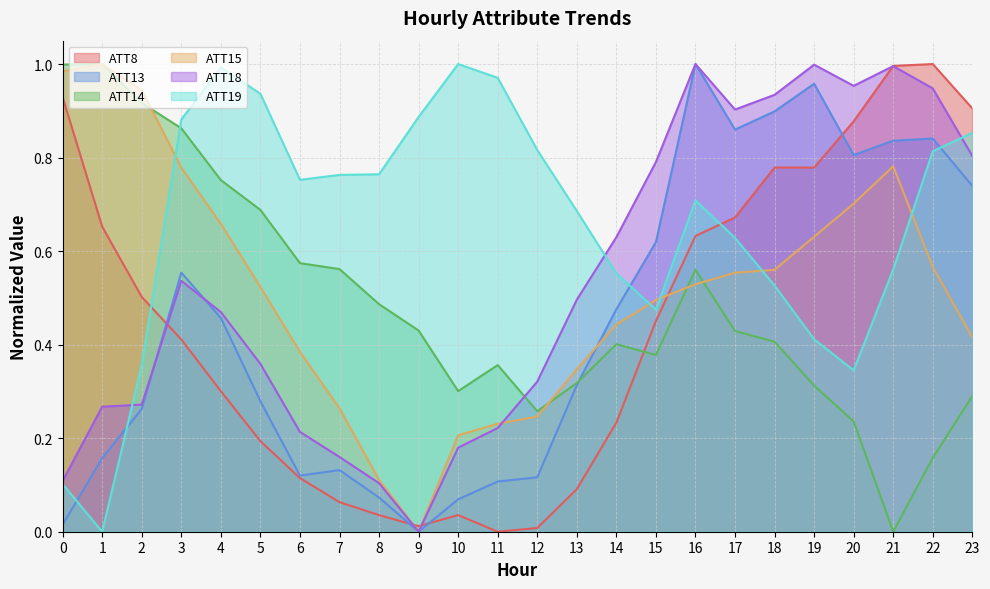

How many series are shown in this chart?

6